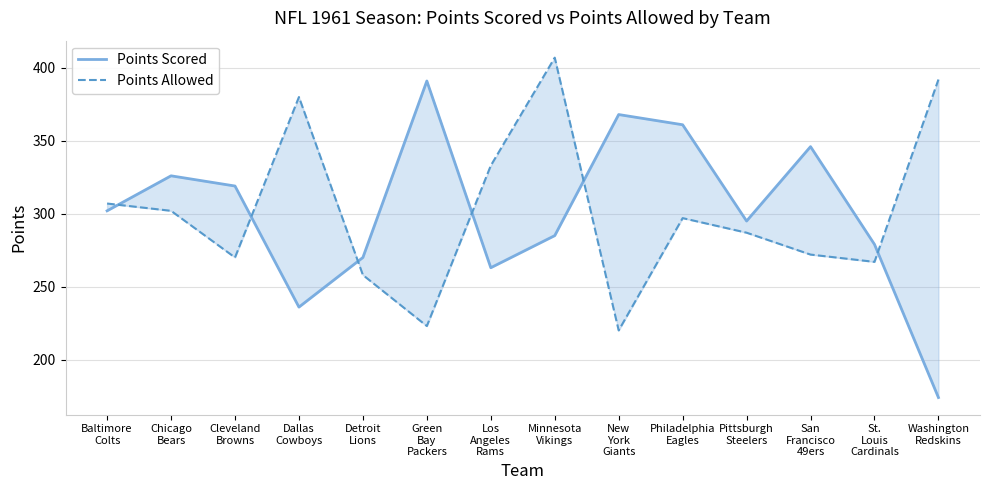

Which category has the lowest value in the Points Allowed series?

New
York
Giants